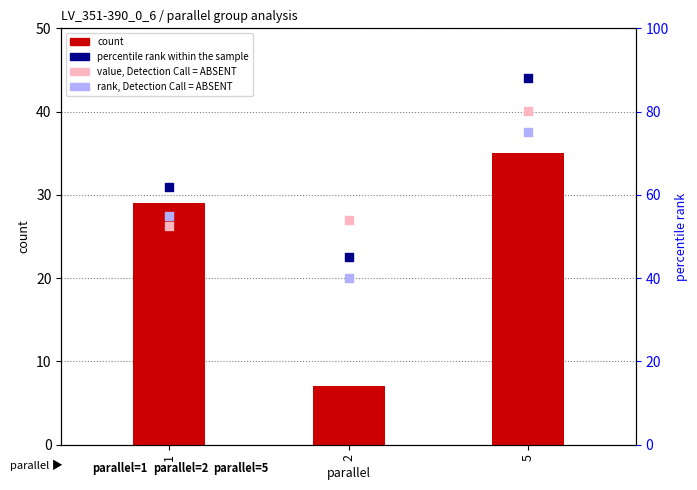

At which category is the sum across all series the highest?

5